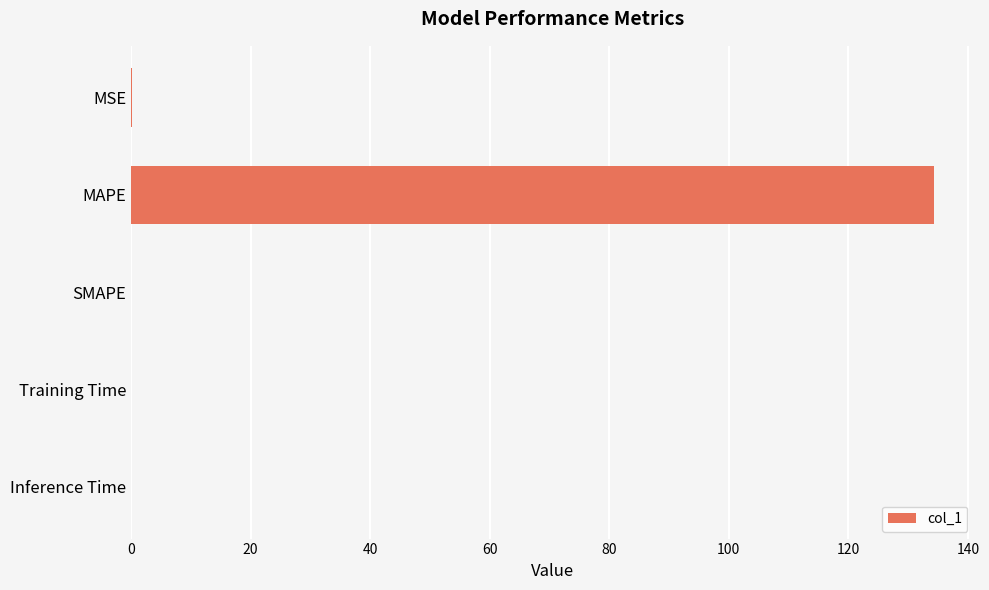

Which has a higher value, SMAPE or MAPE?

MAPE